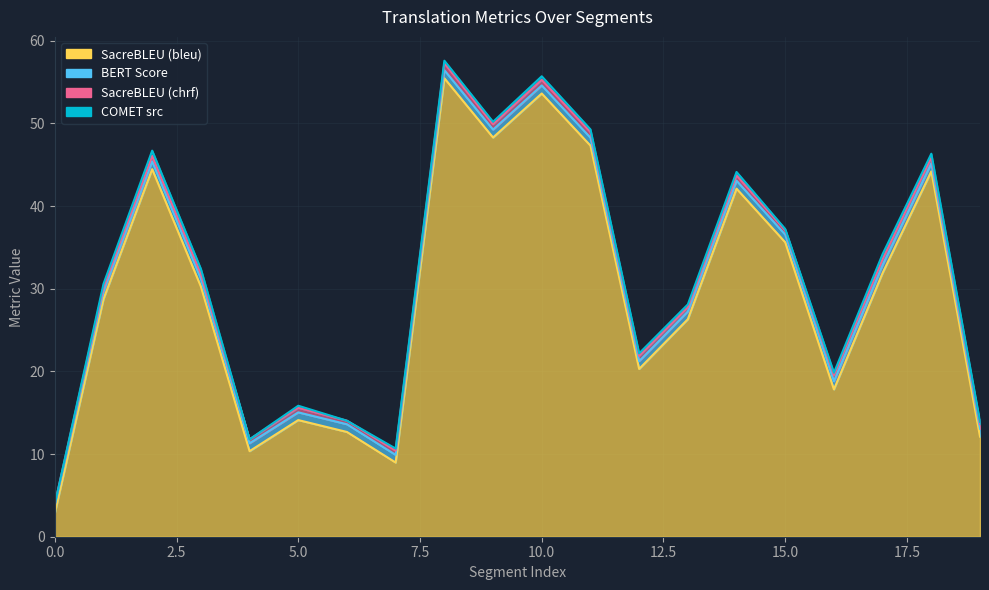

At which category is the sum across all series the highest?

8